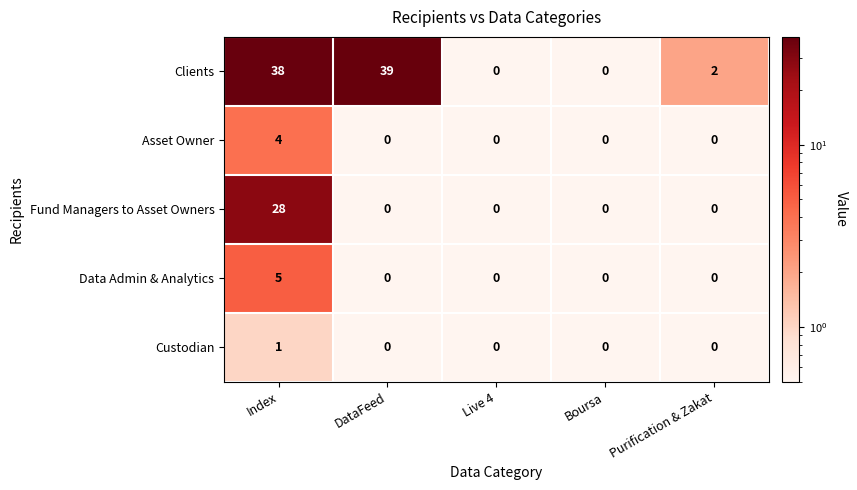

Between DataFeed and Purification & Zakat, which series saw the biggest shift?

Clients